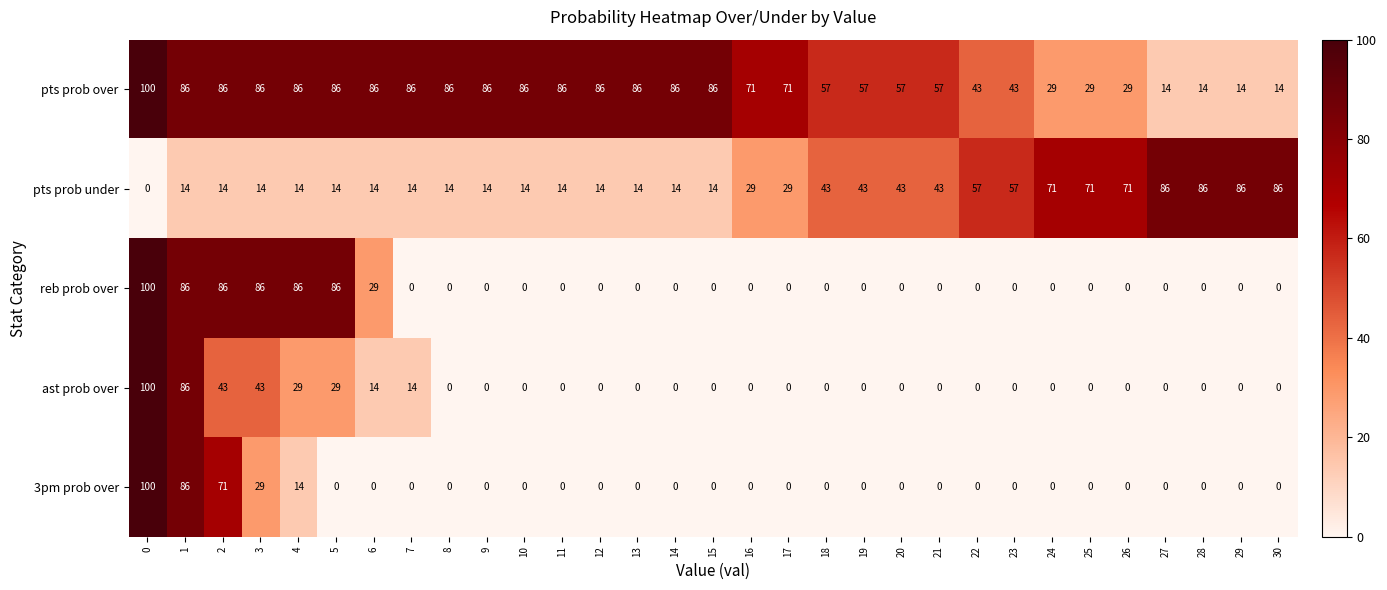

How many distinct data groups are displayed?

5